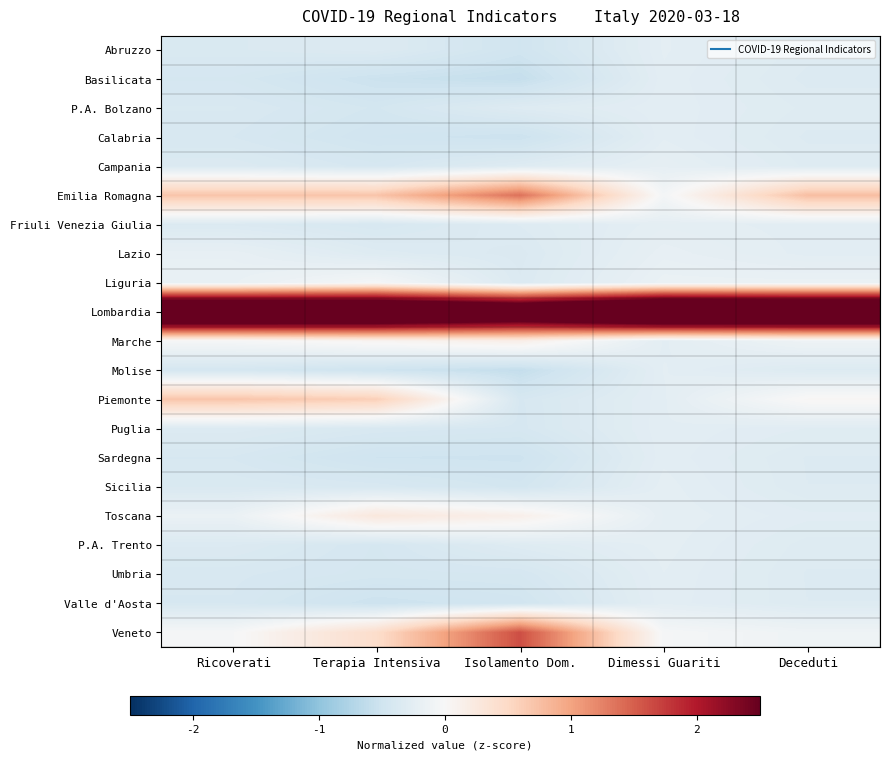

Reading right to left, transcribe all the data shown in this chart.

Abruzzo: Deceduti=-0.3	Dimessi Guariti=-0.3	Isolamento Dom.=-0.5	Terapia Intensiva=-0.3	Ricoverati=-0.4
Basilicata: Deceduti=-0.3	Dimessi Guariti=-0.3	Isolamento Dom.=-0.6	Terapia Intensiva=-0.5	Ricoverati=-0.4
P.A. Bolzano: Deceduti=-0.3	Dimessi Guariti=-0.3	Isolamento Dom.=-0.3	Terapia Intensiva=-0.5	Ricoverati=-0.4
Calabria: Deceduti=-0.3	Dimessi Guariti=-0.3	Isolamento Dom.=-0.5	Terapia Intensiva=-0.5	Ricoverati=-0.4
Campania: Deceduti=-0.3	Dimessi Guariti=-0.2	Isolamento Dom.=-0.3	Terapia Intensiva=-0.4	Ricoverati=-0.4
Emilia Romagna: Deceduti=0.8	Dimessi Guariti=-0.1	Isolamento Dom.=1.4	Terapia Intensiva=0.7	Ricoverati=0.7
Friuli Venezia Giulia: Deceduti=-0.3	Dimessi Guariti=-0.2	Isolamento Dom.=-0.3	Terapia Intensiva=-0.4	Ricoverati=-0.4
Lazio: Deceduti=-0.3	Dimessi Guariti=-0.2	Isolamento Dom.=-0.4	Terapia Intensiva=-0.3	Ricoverati=-0.2
Liguria: Deceduti=-0.2	Dimessi Guariti=-0.2	Isolamento Dom.=-0.3	Terapia Intensiva=-0.0	Ricoverati=-0.2
Lombardia: Deceduti=4.3	Dimessi Guariti=4.5	Isolamento Dom.=3.7	Terapia Intensiva=4.1	Ricoverati=4.2
Marche: Deceduti=-0.1	Dimessi Guariti=-0.3	Isolamento Dom.=0.2	Terapia Intensiva=0.1	Ricoverati=-0.0
Molise: Deceduti=-0.3	Dimessi Guariti=-0.3	Isolamento Dom.=-0.6	Terapia Intensiva=-0.5	Ricoverati=-0.4
Piemonte: Deceduti=0.0	Dimessi Guariti=-0.3	Isolamento Dom.=-0.4	Terapia Intensiva=0.6	Ricoverati=0.7
Puglia: Deceduti=-0.3	Dimessi Guariti=-0.3	Isolamento Dom.=-0.4	Terapia Intensiva=-0.4	Ricoverati=-0.3
Sardegna: Deceduti=-0.3	Dimessi Guariti=-0.3	Isolamento Dom.=-0.5	Terapia Intensiva=-0.5	Ricoverati=-0.4
Sicilia: Deceduti=-0.3	Dimessi Guariti=-0.2	Isolamento Dom.=-0.5	Terapia Intensiva=-0.4	Ricoverati=-0.4
Toscana: Deceduti=-0.3	Dimessi Guariti=-0.2	Isolamento Dom.=0.1	Terapia Intensiva=0.3	Ricoverati=-0.2
P.A. Trento: Deceduti=-0.3	Dimessi Guariti=-0.2	Isolamento Dom.=-0.3	Terapia Intensiva=-0.4	Ricoverati=-0.3
Umbria: Deceduti=-0.3	Dimessi Guariti=-0.3	Isolamento Dom.=-0.4	Terapia Intensiva=-0.4	Ricoverati=-0.4
Valle d'Aosta: Deceduti=-0.3	Dimessi Guariti=-0.3	Isolamento Dom.=-0.5	Terapia Intensiva=-0.5	Ricoverati=-0.4
Veneto: Deceduti=-0.1	Dimessi Guariti=-0.0	Isolamento Dom.=1.6	Terapia Intensiva=0.4	Ricoverati=-0.0